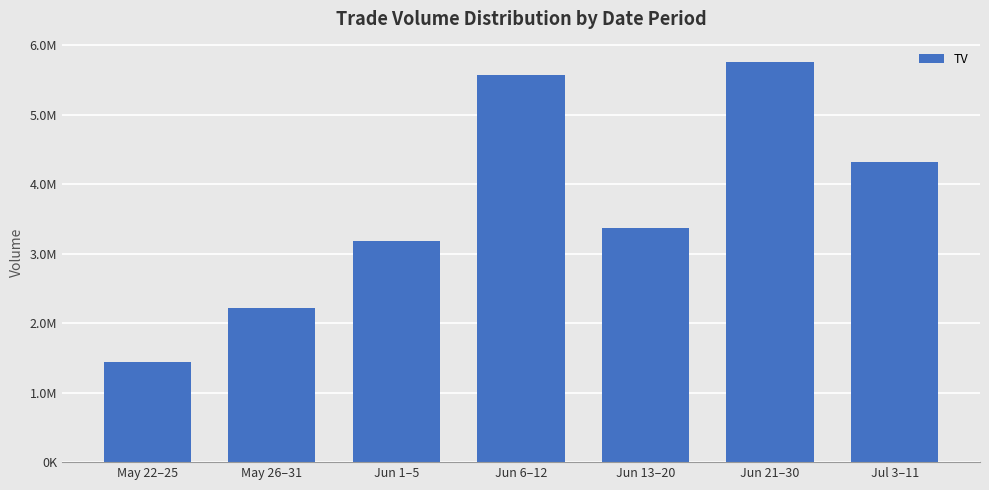

Approximately how many times larger is the value at Jun 21–30 compared to May 22–25?

4.0